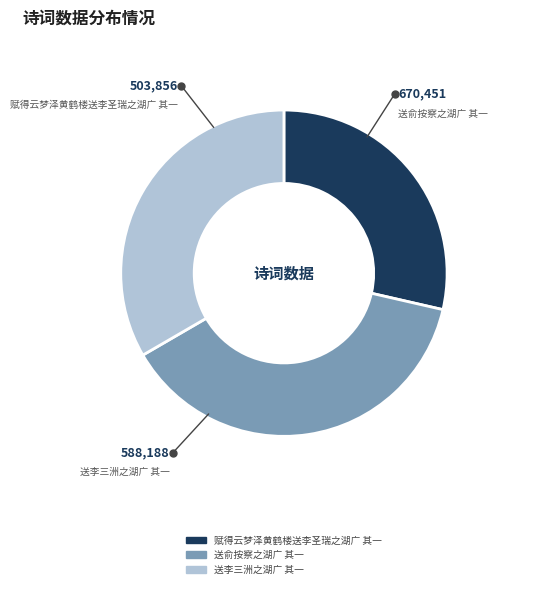

How many segments does this pie chart have?

3